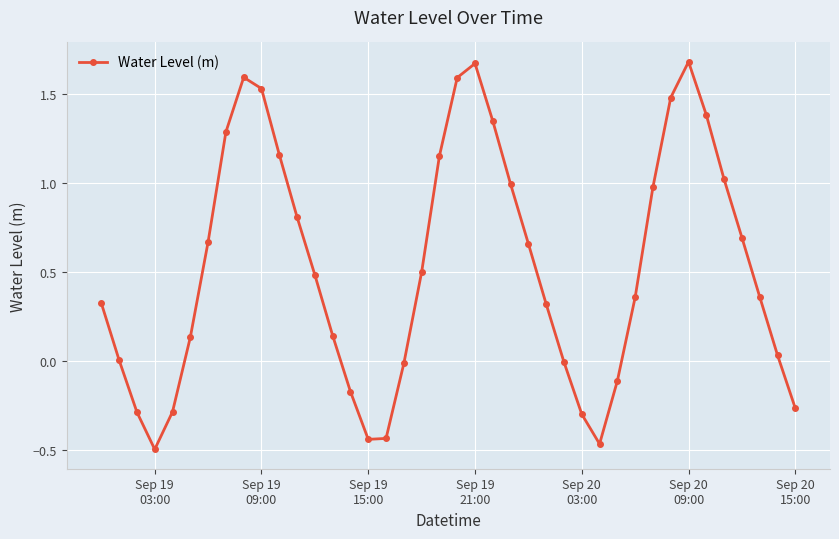

What is the difference between the maximum and minimum values?

2.2